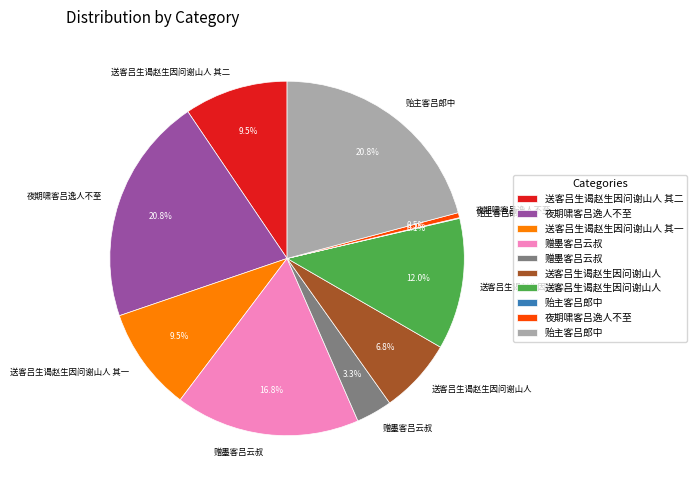

Is there any slice that represents more than half of the pie?

No